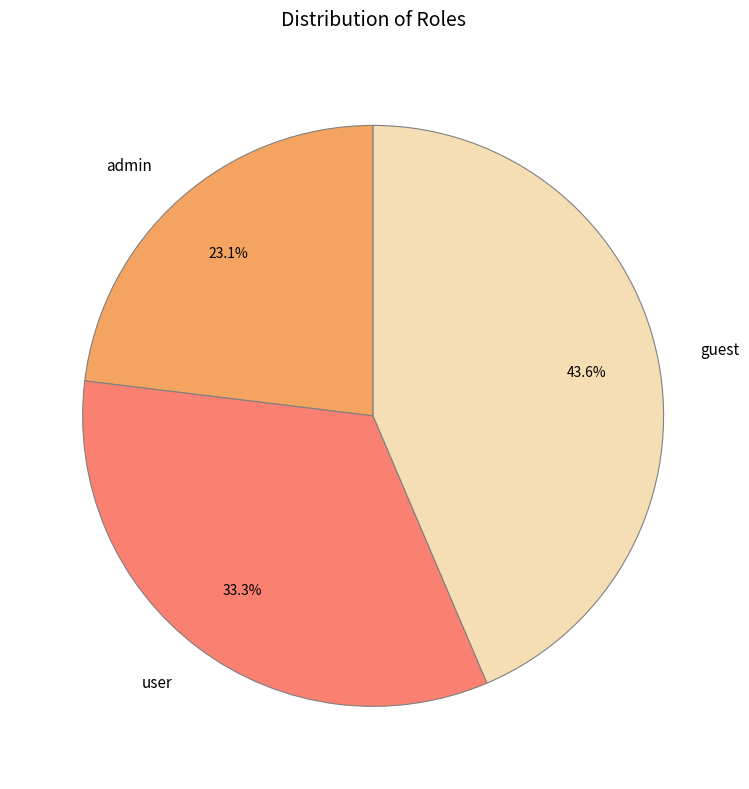

Does any single category account for the majority?

No